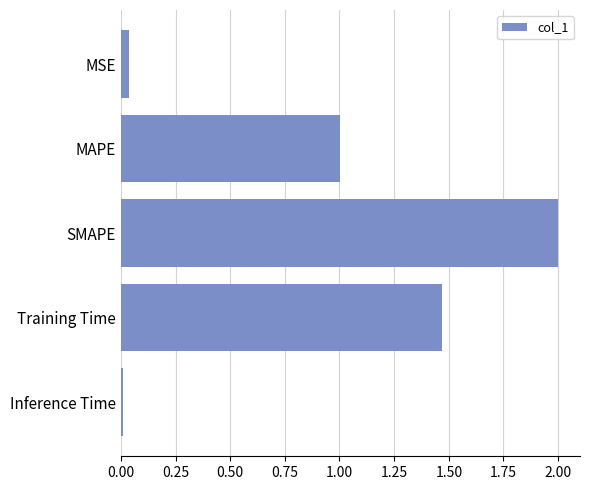

True or false: the data shows 3.1 at SMAPE.

False